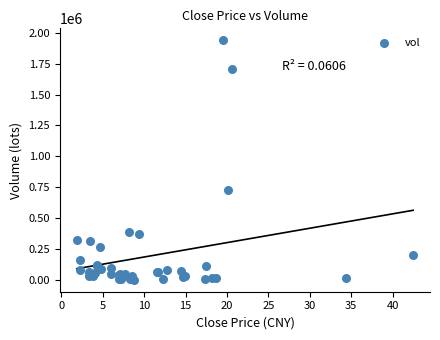

What Y value in the scatter plot is closest to 970908?

730828.2